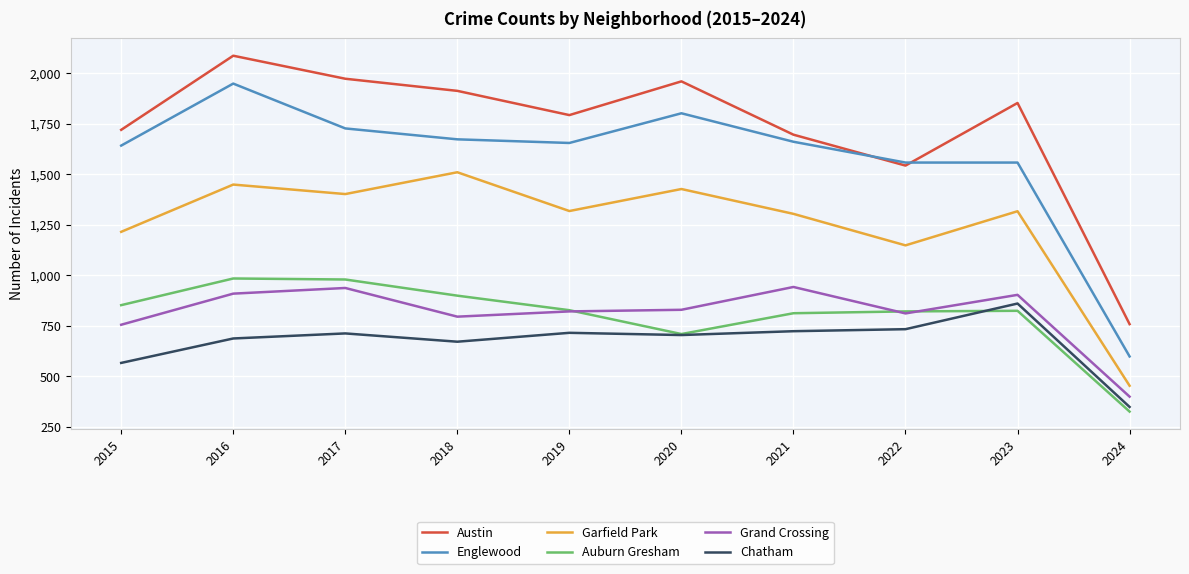

Where is the first local minimum for Garfield Park?

2017